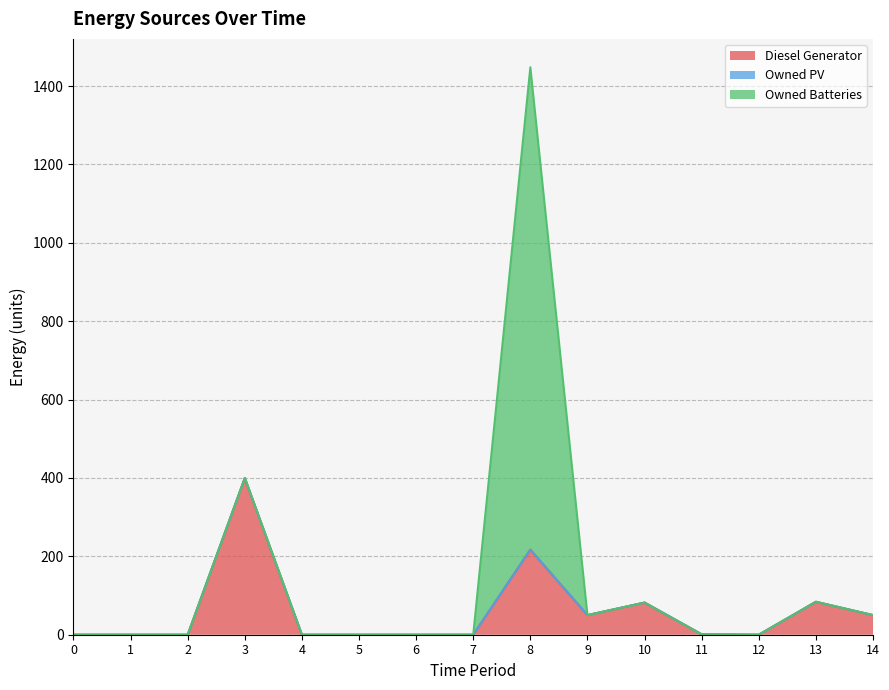

True or false: Diesel Generator has a value of 269 at 12.

False